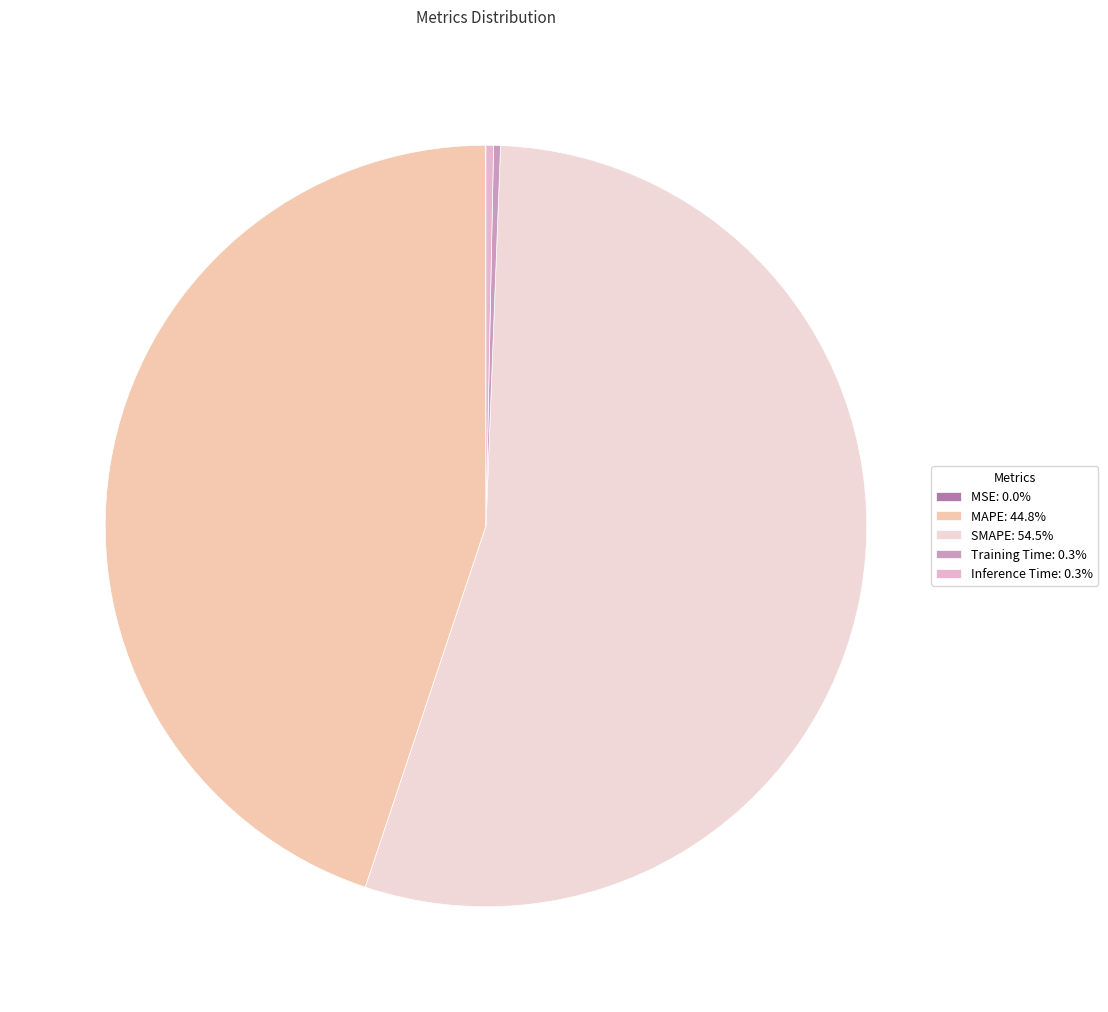

Which slice is the largest?

SMAPE